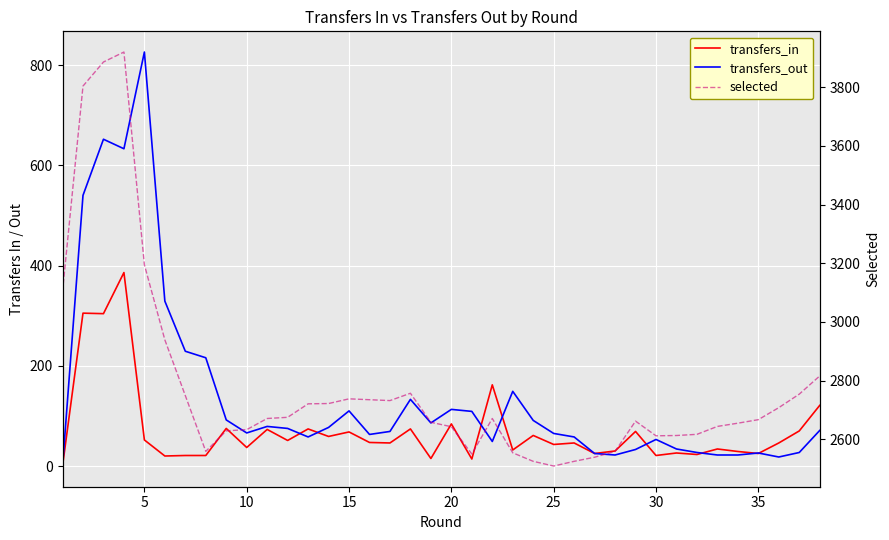

How many interior local peaks does the transfers_out series have?

9